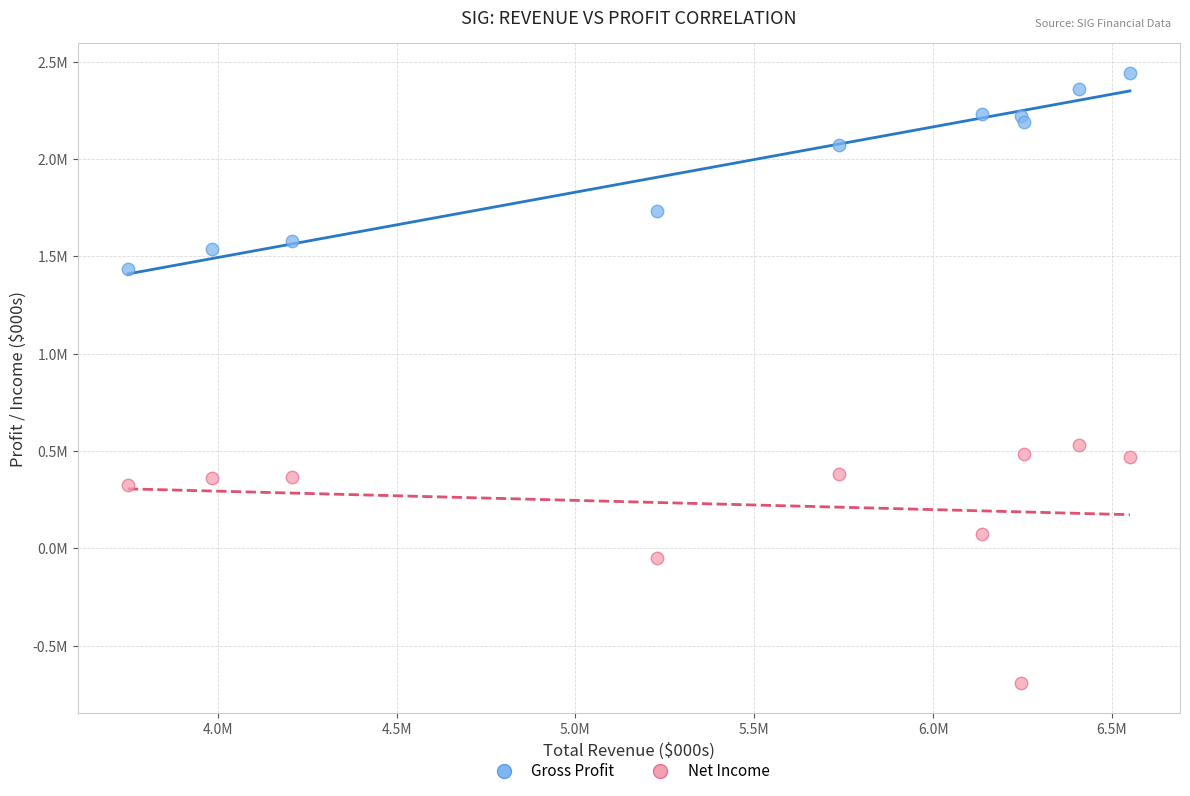

What are all the series names shown in the legend?

Gross Profit, Net Income